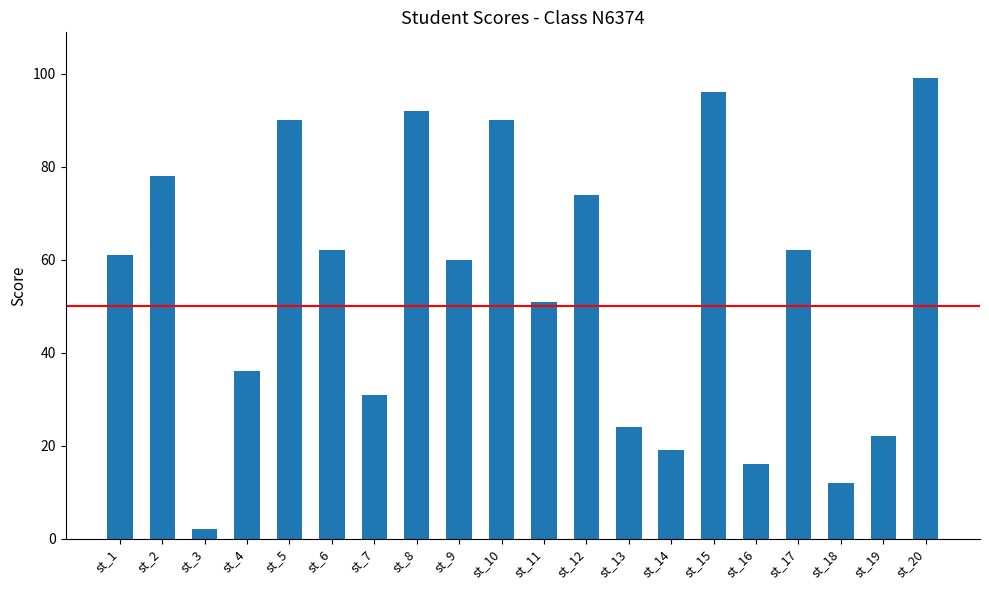

True or false: the data shows 2 at st_3.

True